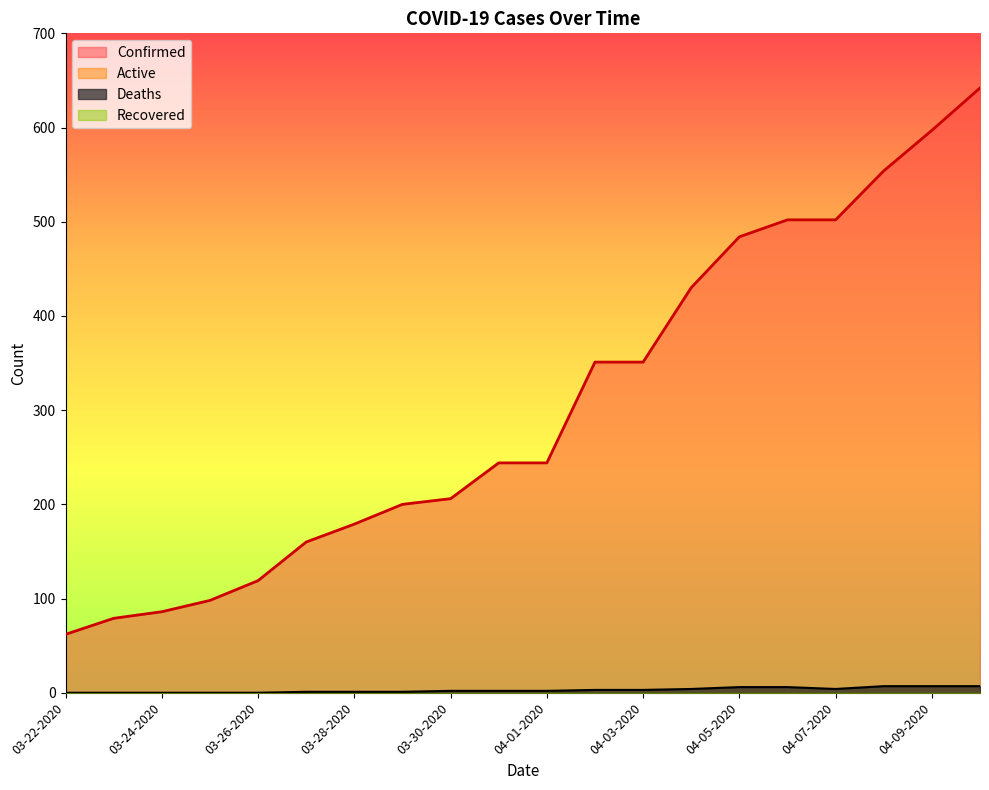

Read the Confirmed value at 03-25-2020.

98